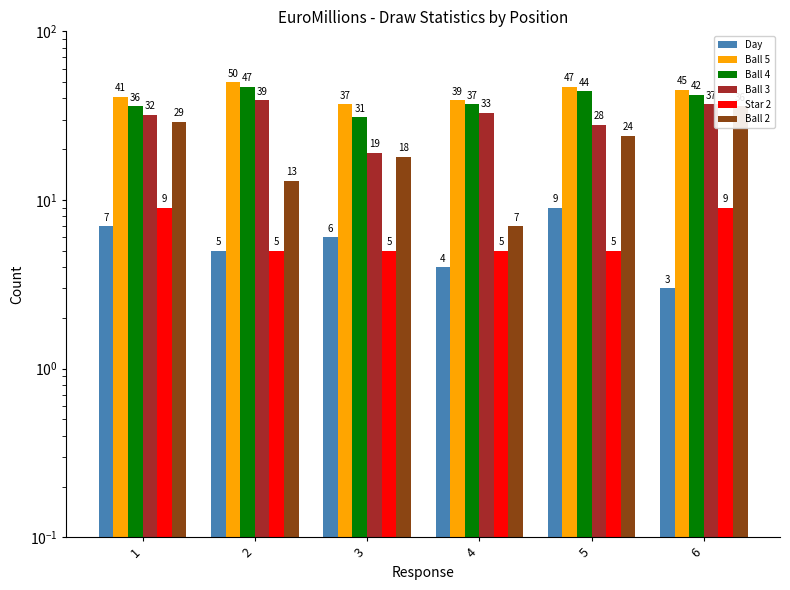

Reading right to left, transcribe all the data shown in this chart.

Day: 3	9	4	6	5	7
Ball 5: 45	47	39	37	50	41
Ball 4: 42	44	37	31	47	36
Ball 3: 37	28	33	19	39	32
Star 2: 9	5	5	5	5	9
Ball 2: 36	24	7	18	13	29